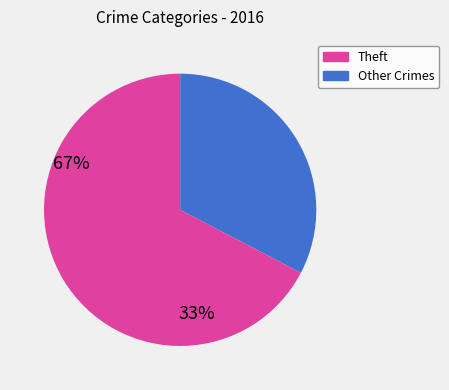

Does any single category account for the majority?

Yes